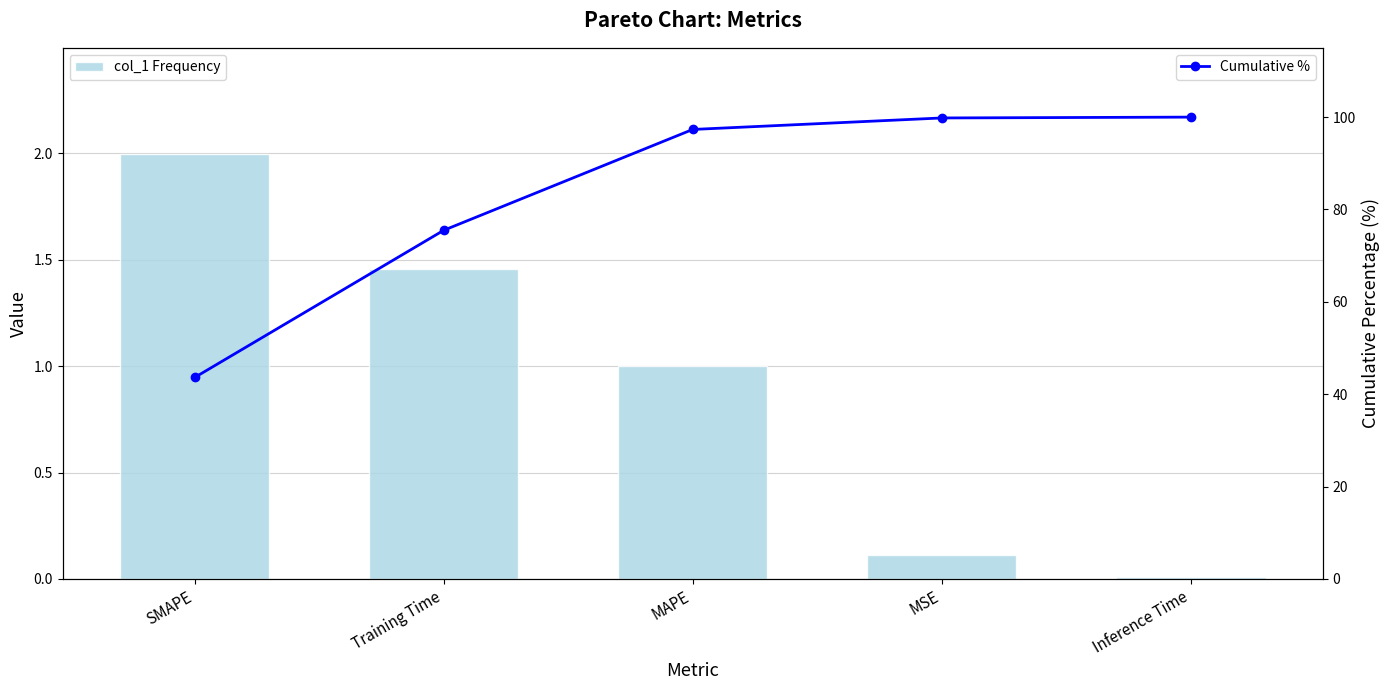

What is the label of the 5th bar from the right?

SMAPE